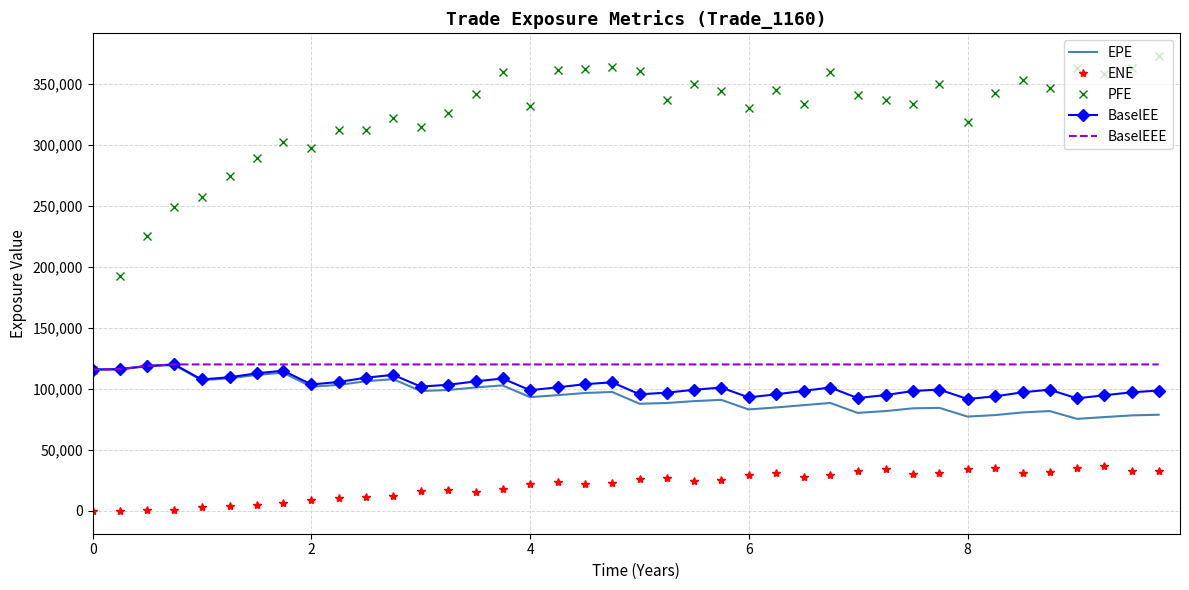

True or false: PFE and ENE cross at least once.

False